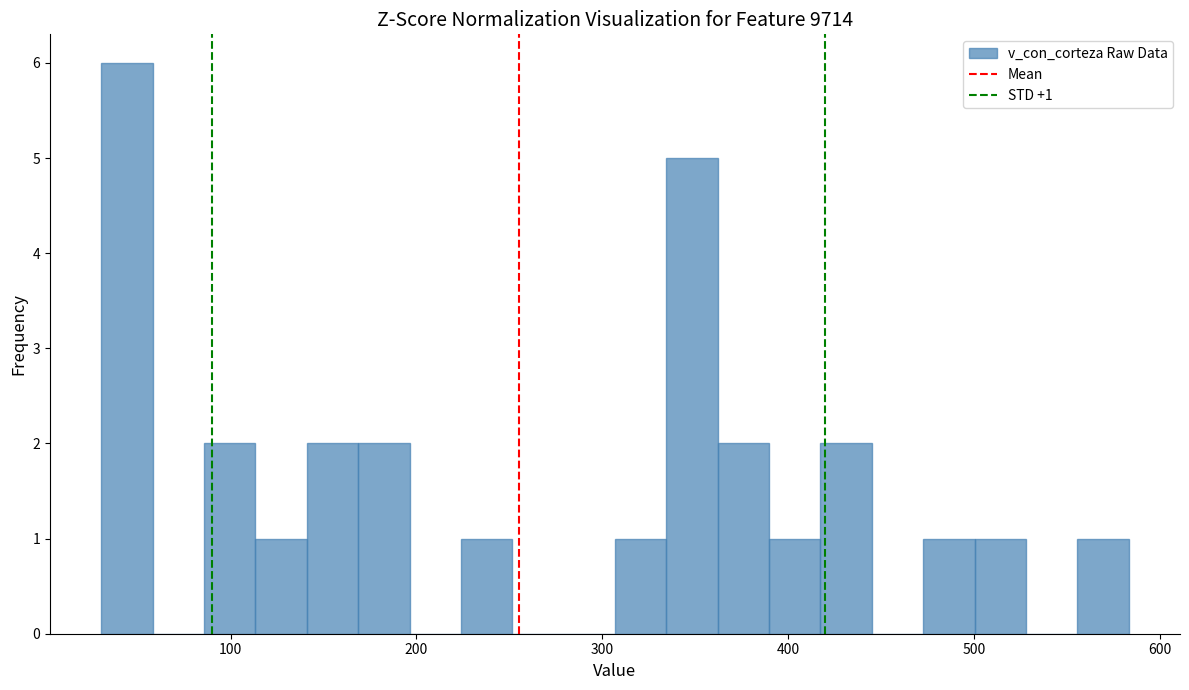

Read against the x-axis, roughly where is the centre of the tallest bar?

40